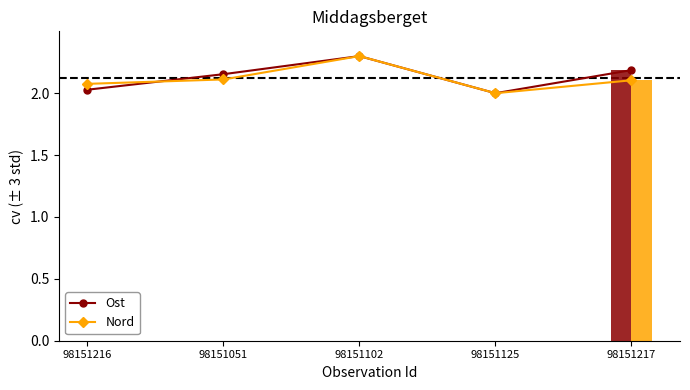

At which label is Ost closest to 2?

98151125